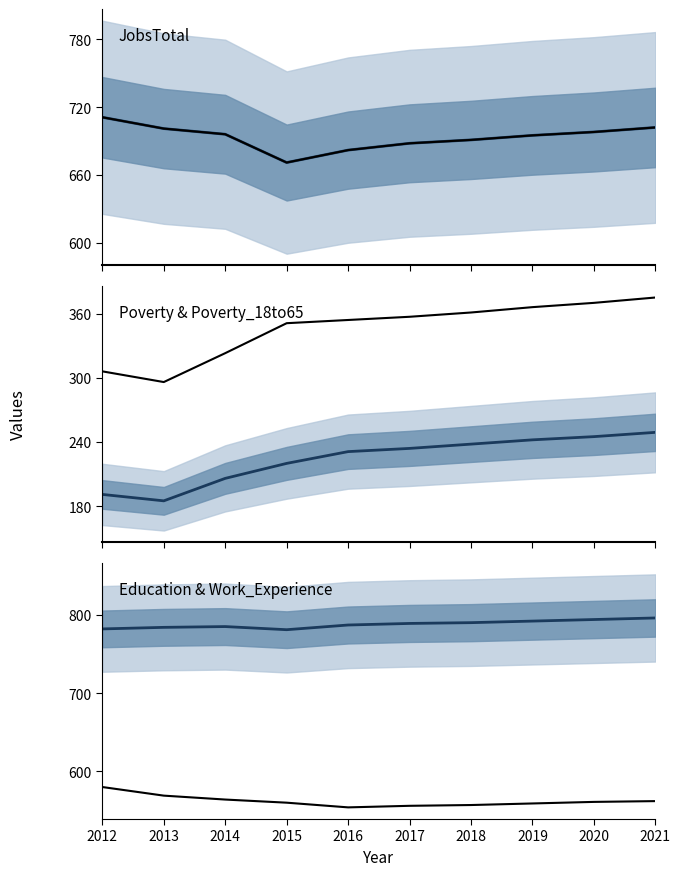

Reading left to right, transcribe all the data shown in this chart.

JobsTotal: 2012=711	2013=701	2014=696	2015=671	2016=682	2017=688	2018=691	2019=695	2020=698	2021=702
Poverty_18to65: 2012=191	2013=185	2014=206	2015=220	2016=231	2017=234	2018=238	2019=242	2020=245	2021=249
Poverty: 2012=306	2013=296	2014=323	2015=351	2016=354	2017=357	2018=361	2019=366	2020=370	2021=375
Work_Experience: 2012=782	2013=784	2014=785	2015=781	2016=787	2017=789	2018=790	2019=792	2020=794	2021=796
Education: 2012=580	2013=569	2014=564	2015=560	2016=554	2017=556	2018=557	2019=559	2020=561	2021=562